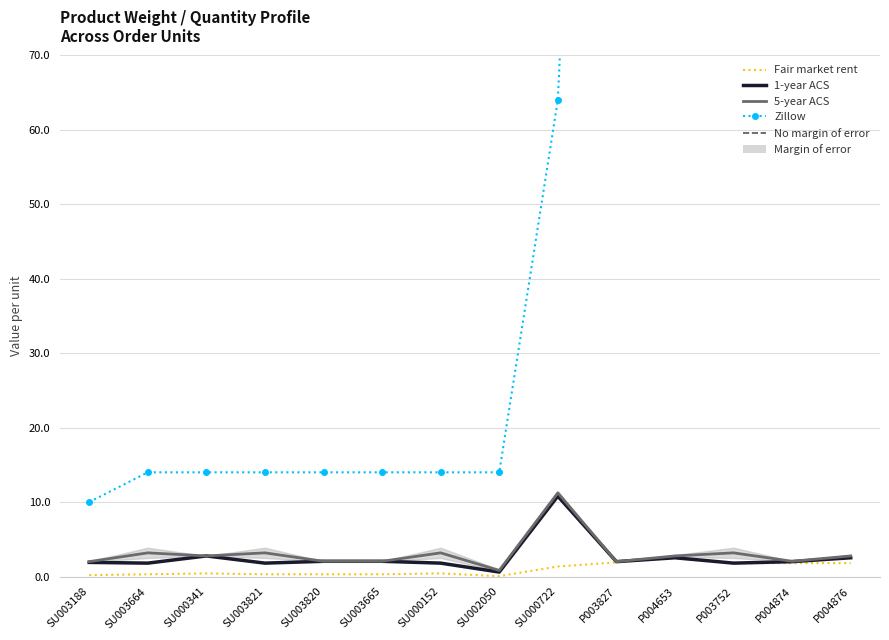

What is the highest value of the Zillow series?

234.0